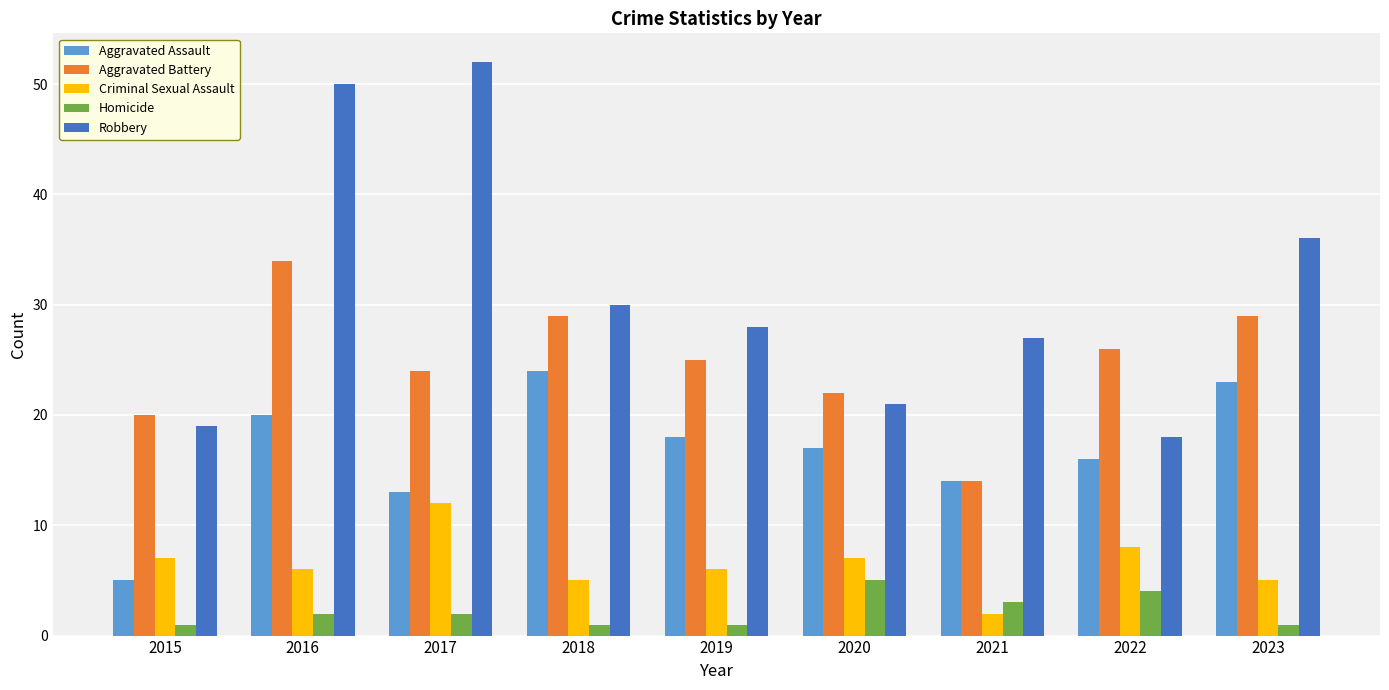

How many groups of bars are there?

9